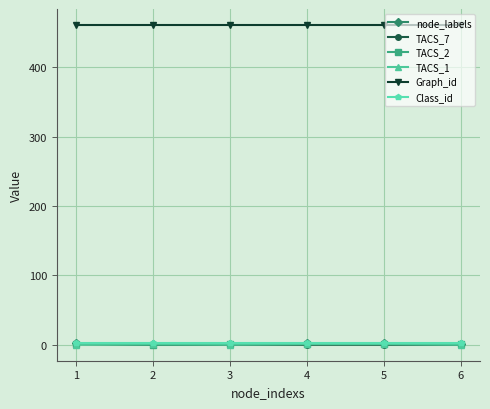

True or false: TACS_2 and Graph_id intersect in this chart.

False